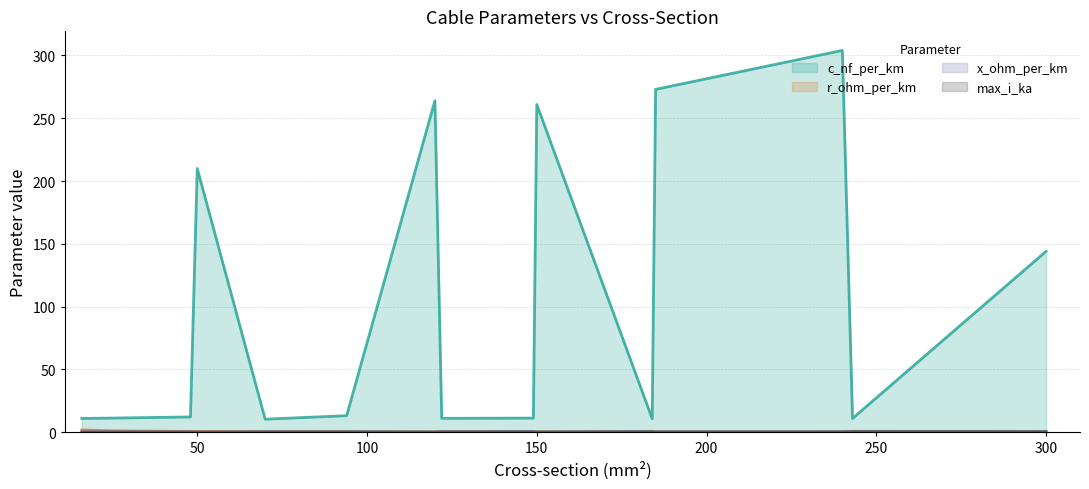

What is the value of the r_ohm_per_km point at the 4th from the left?

0.6